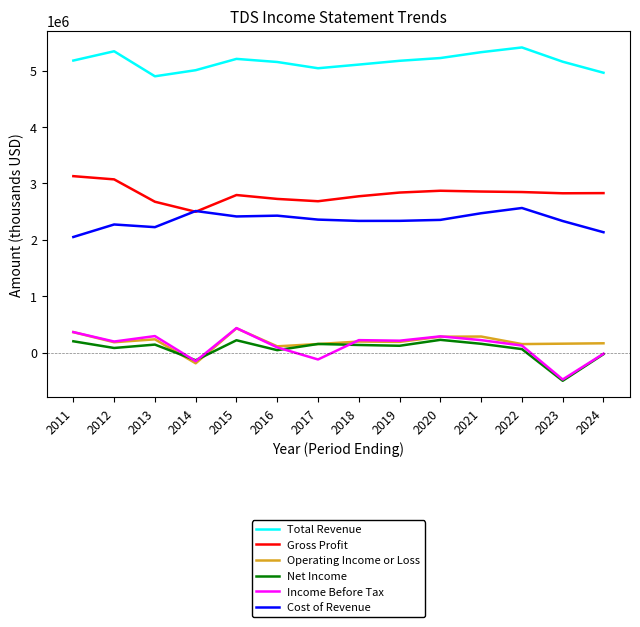

At which label does Gross Profit reach its peak?

2011